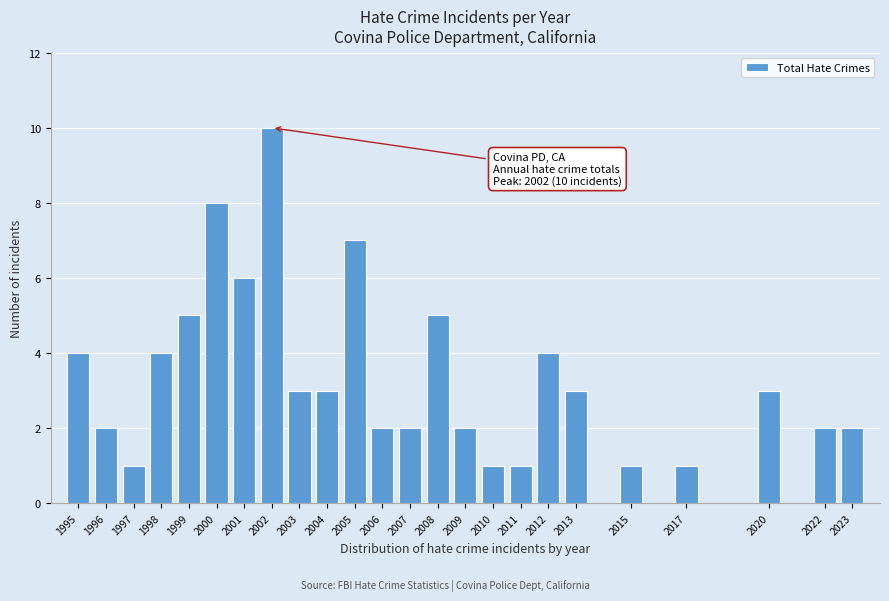

Reading left to right, extract all data points from this chart.

4	2	1	4	5	8	6	10	3	3	7	2	2	5	2	1	1	4	3	1	1	3	2	2